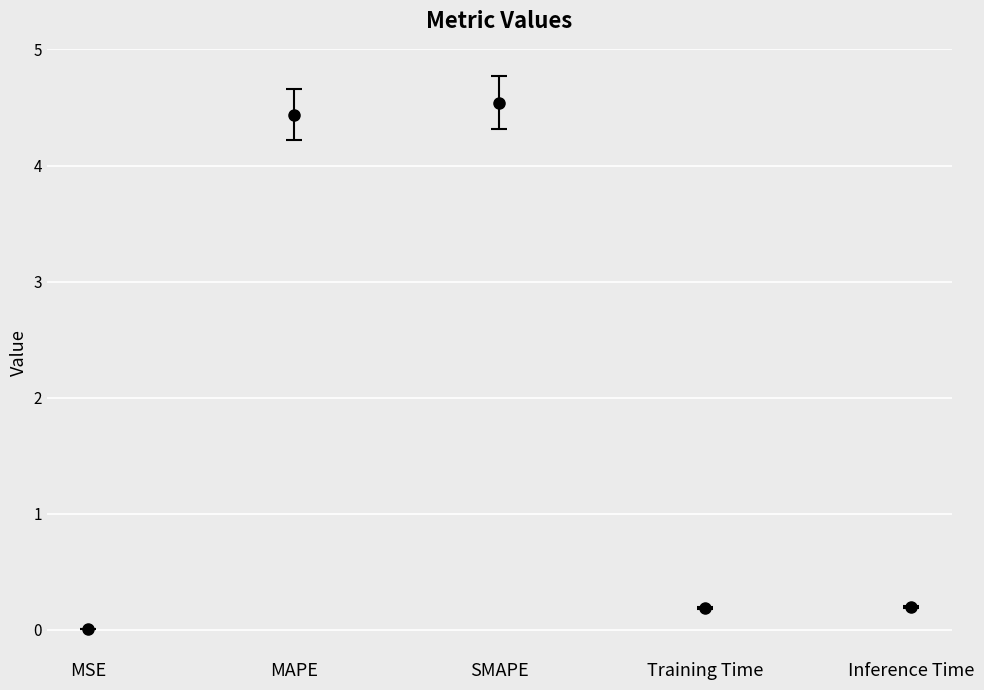

How many data points does each series have?

5